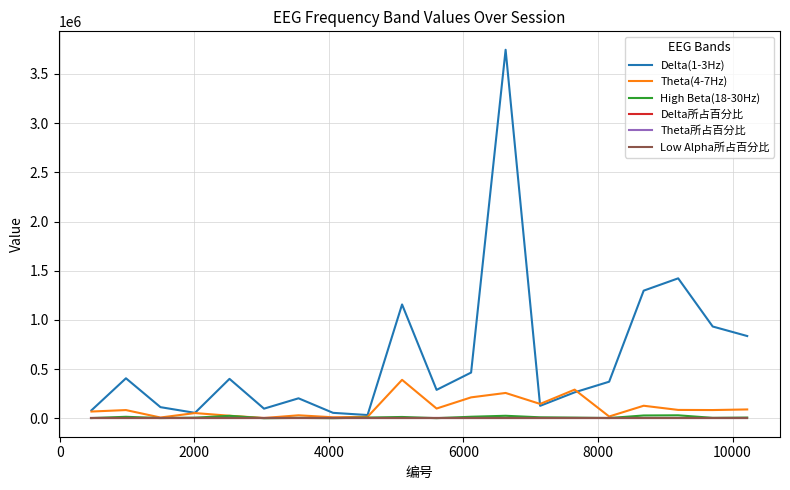

What is the highest value of the Theta(4-7Hz) series?

390900.0